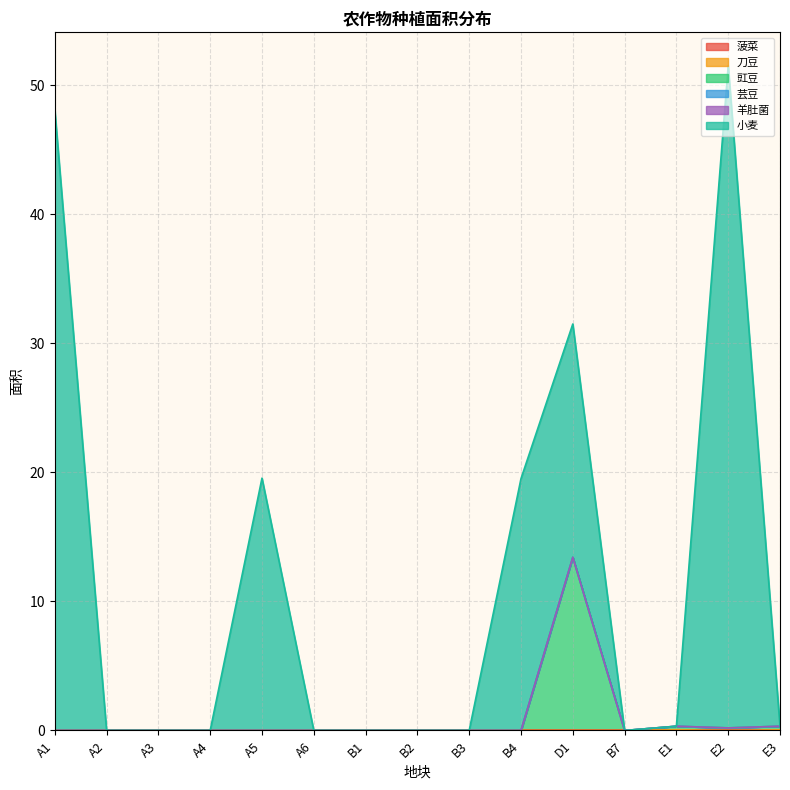

Which series has the largest total across all categories?

小麦